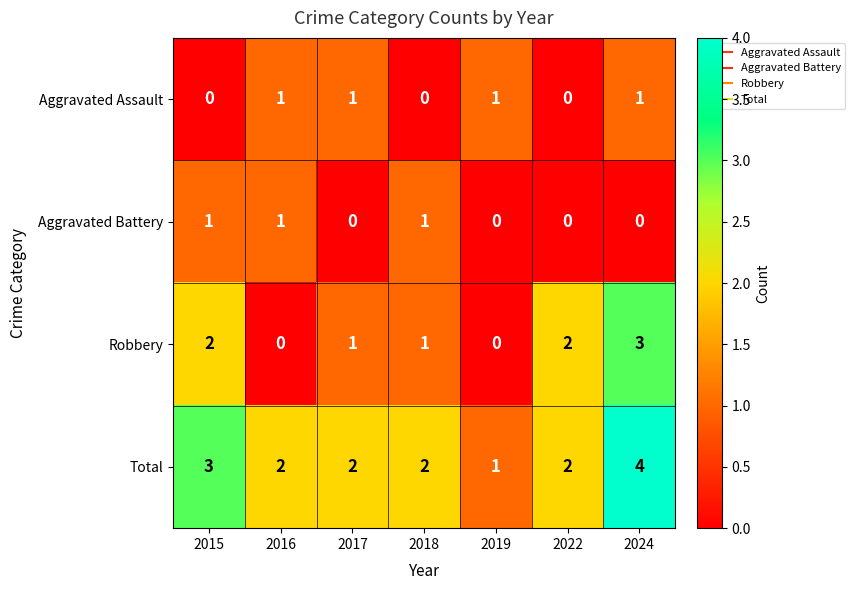

Reading left to right, what are all the values shown in this chart?

Aggravated Assault: 2015=0	2016=1	2017=1	2018=0	2019=1	2022=0	2024=1
Aggravated Battery: 2015=1	2016=1	2017=0	2018=1	2019=0	2022=0	2024=0
Robbery: 2015=2	2016=0	2017=1	2018=1	2019=0	2022=2	2024=3
Total: 2015=3	2016=2	2017=2	2018=2	2019=1	2022=2	2024=4